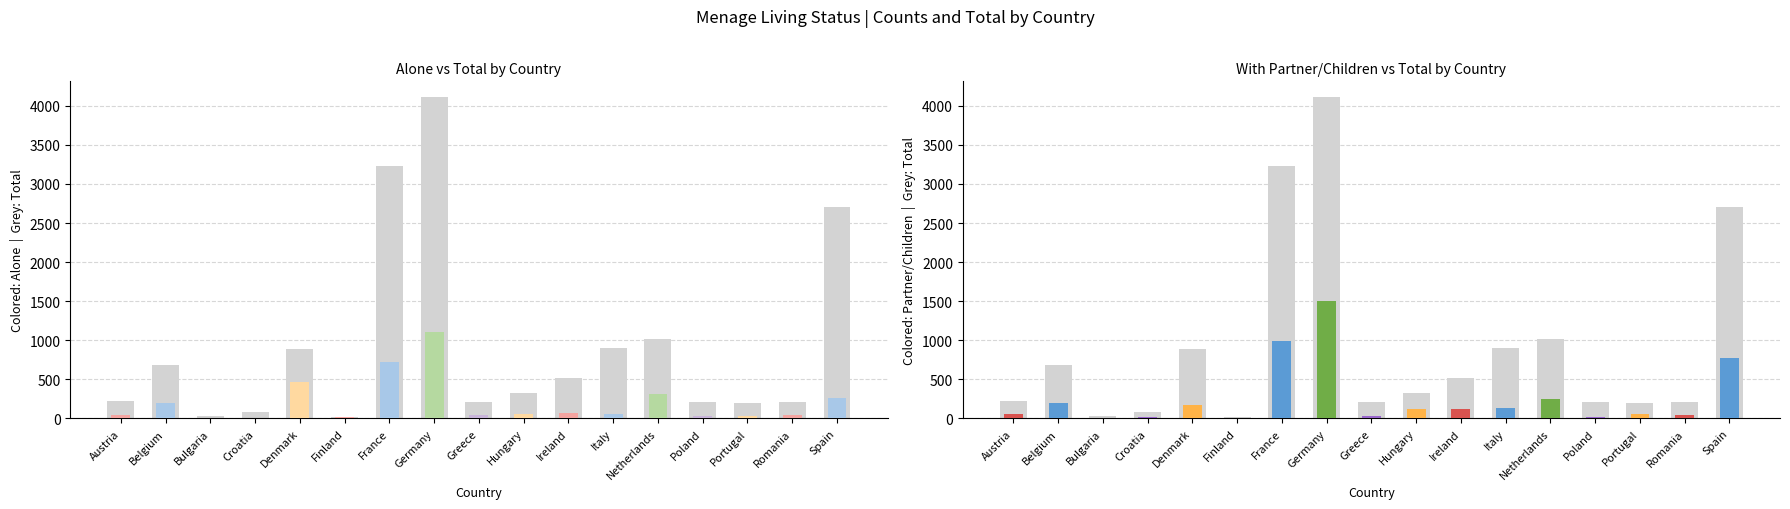

Which series has the largest total across all categories?

Total